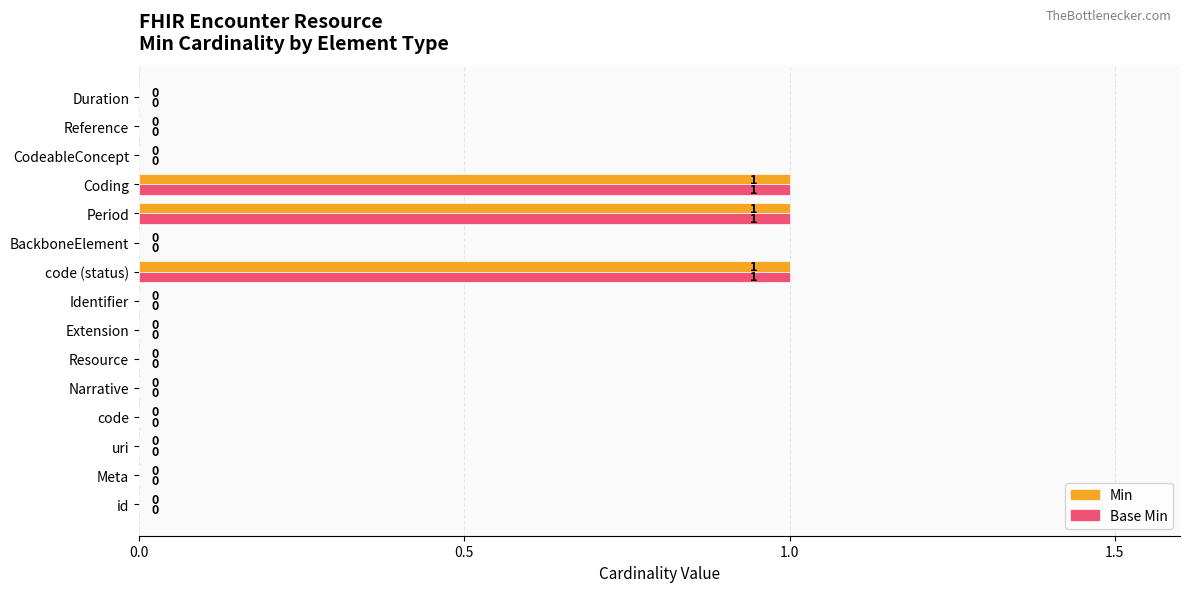

The value of Base Min at Meta is -1. True or false?

False